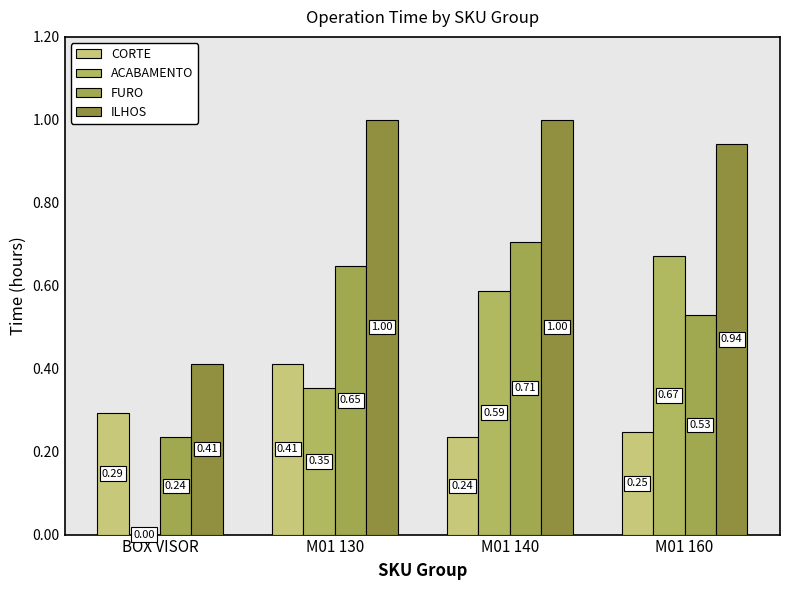

Rank the series at M01 160 from lowest to highest value.

CORTE, FURO, ACABAMENTO, ILHOS